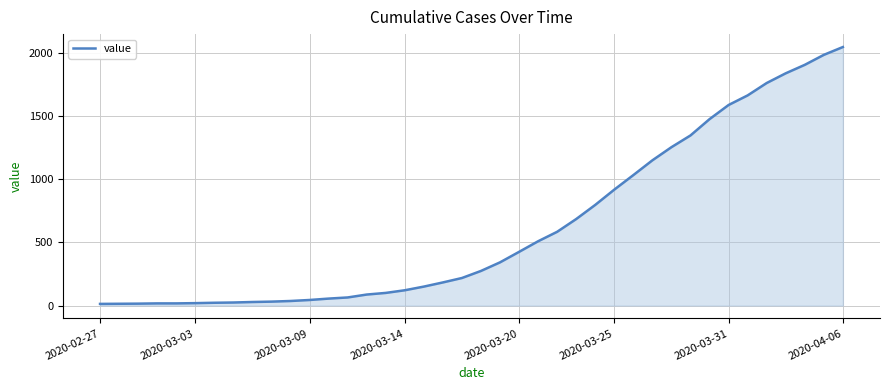

What is the difference between the maximum and minimum values?

2034